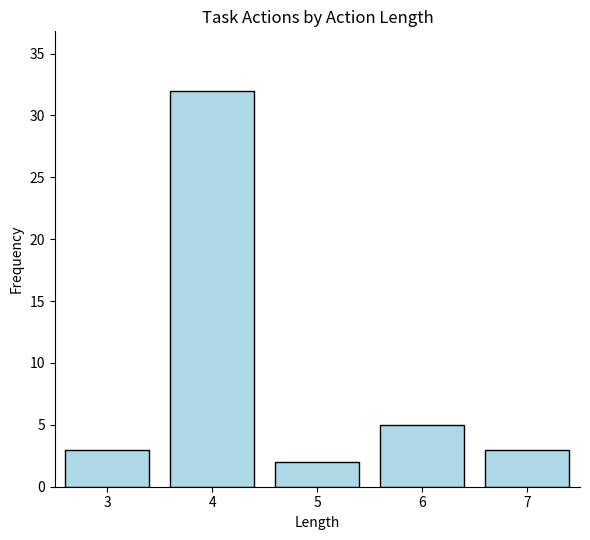

Reading left to right, list all the values displayed in this chart.

3=3	4=32	5=2	6=5	7=3